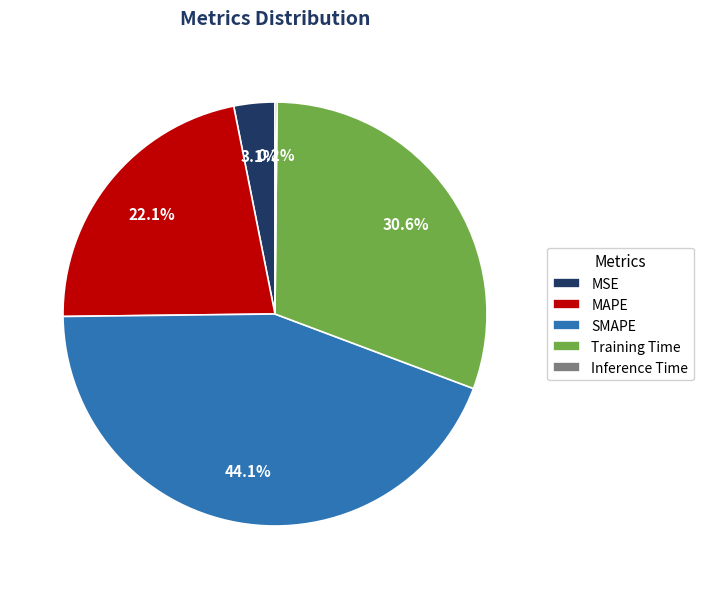

Combined, what portion of the pie is MAPE and Training Time?

52.6%